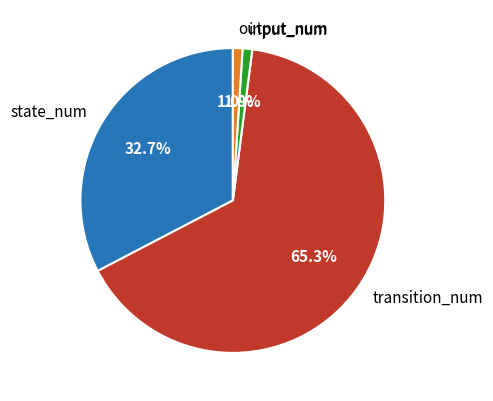

Is it true that output_num is 11% of the pie?

False